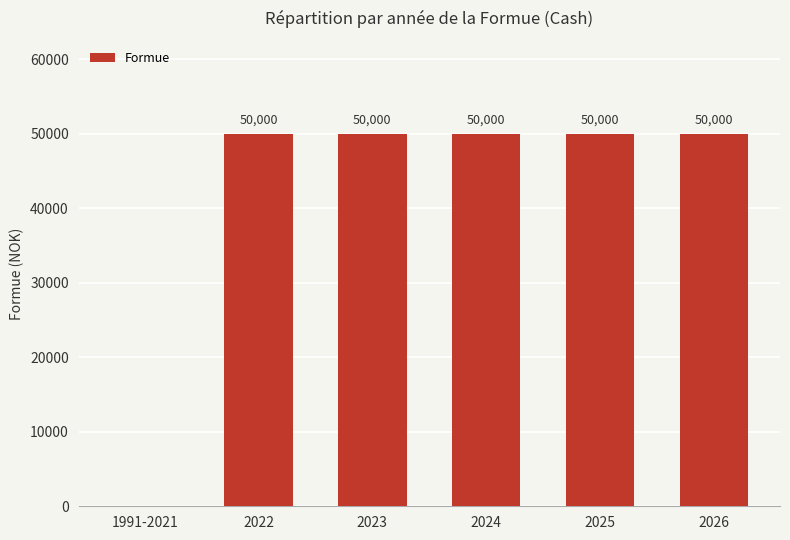

Count the number of categories in the chart.

6